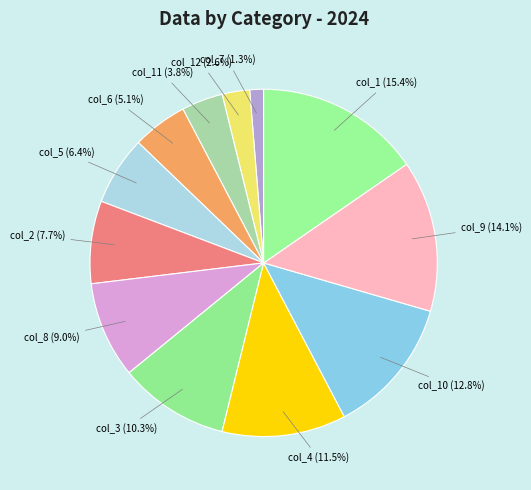

Between col_4 (11.5%) and col_6 (5.1%), which is larger?

col_4 (11.5%)